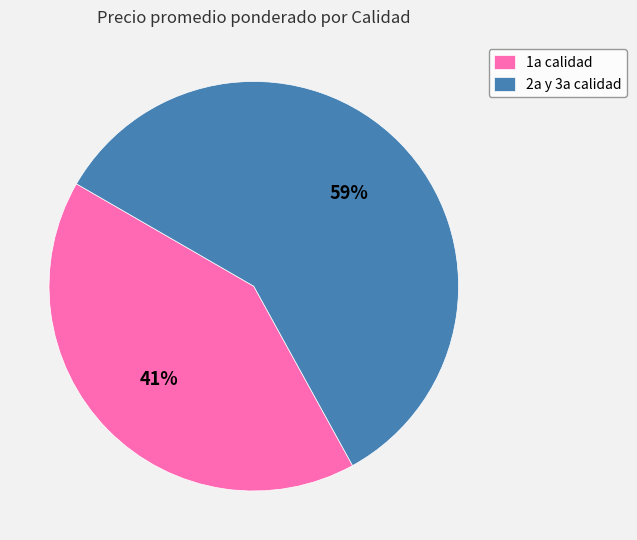

What percentage is the 1a calidad slice, to the nearest percent?

41%